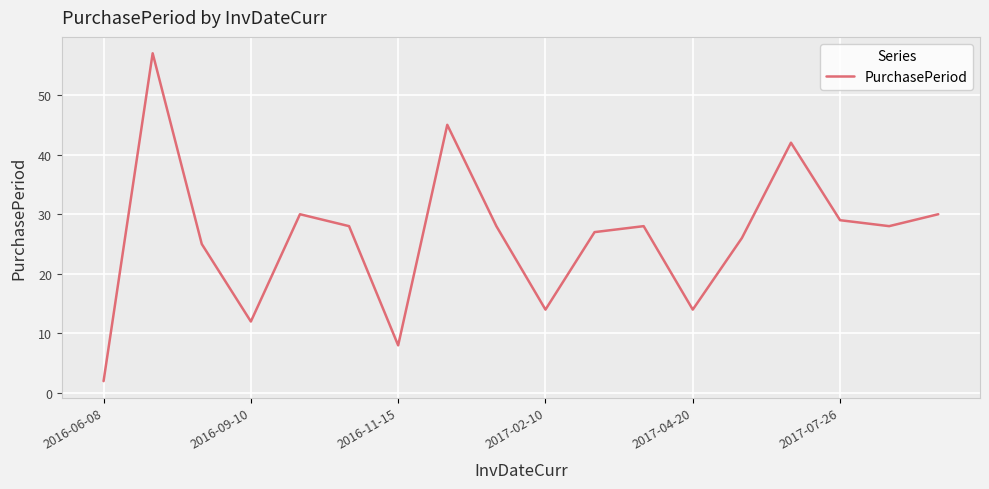

What is the greatest value displayed?

57